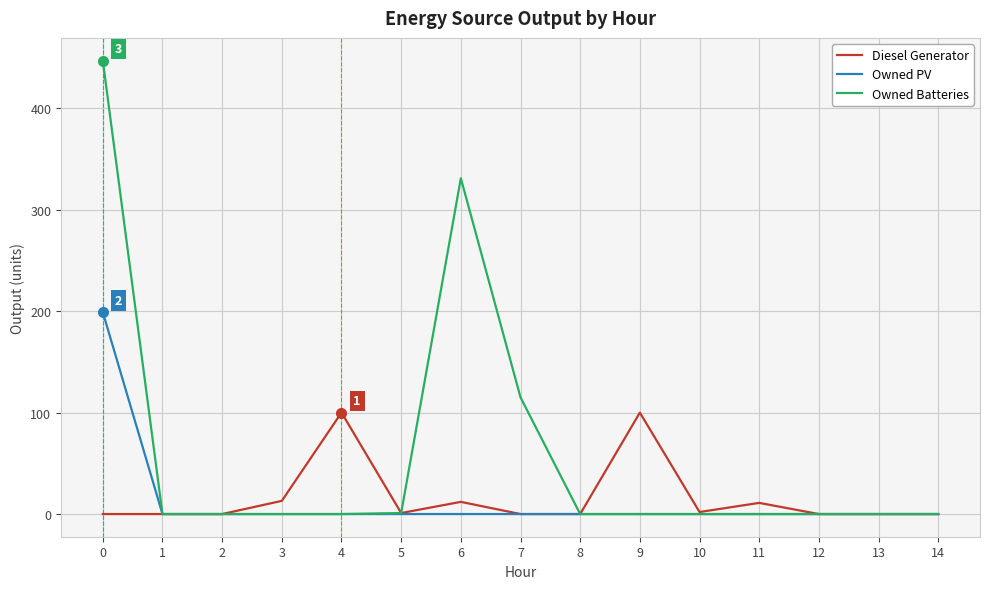

Is it true that Diesel Generator equals -64 at 0?

False